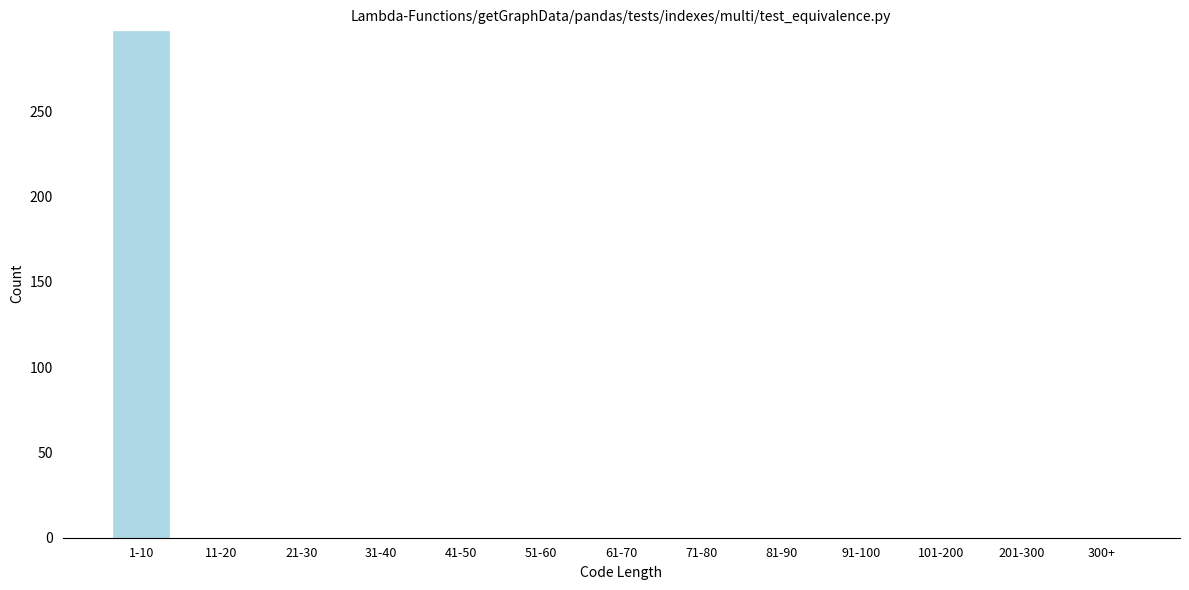

Reading right to left, list all the values displayed in this chart.

300+=0	201-300=0	101-200=0	91-100=0	81-90=0	71-80=0	61-70=0	51-60=0	41-50=0	31-40=0	21-30=0	11-20=0	1-10=297